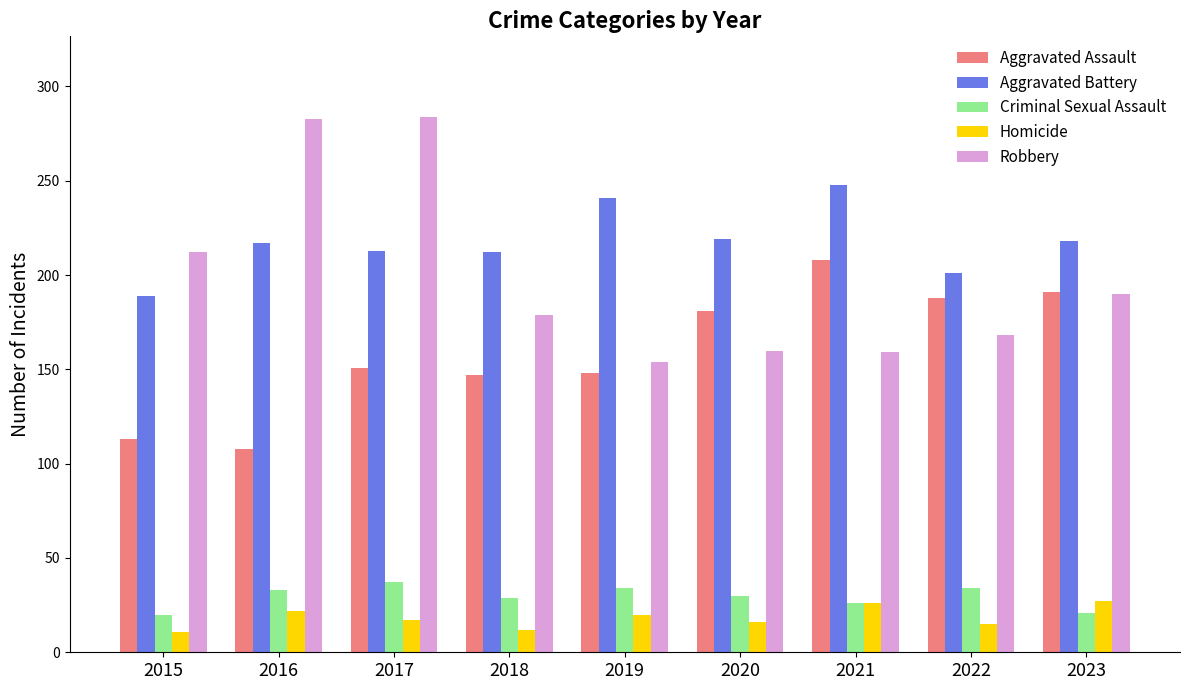

What are all the series names shown in the legend?

Aggravated Assault, Aggravated Battery, Criminal Sexual Assault, Homicide, Robbery